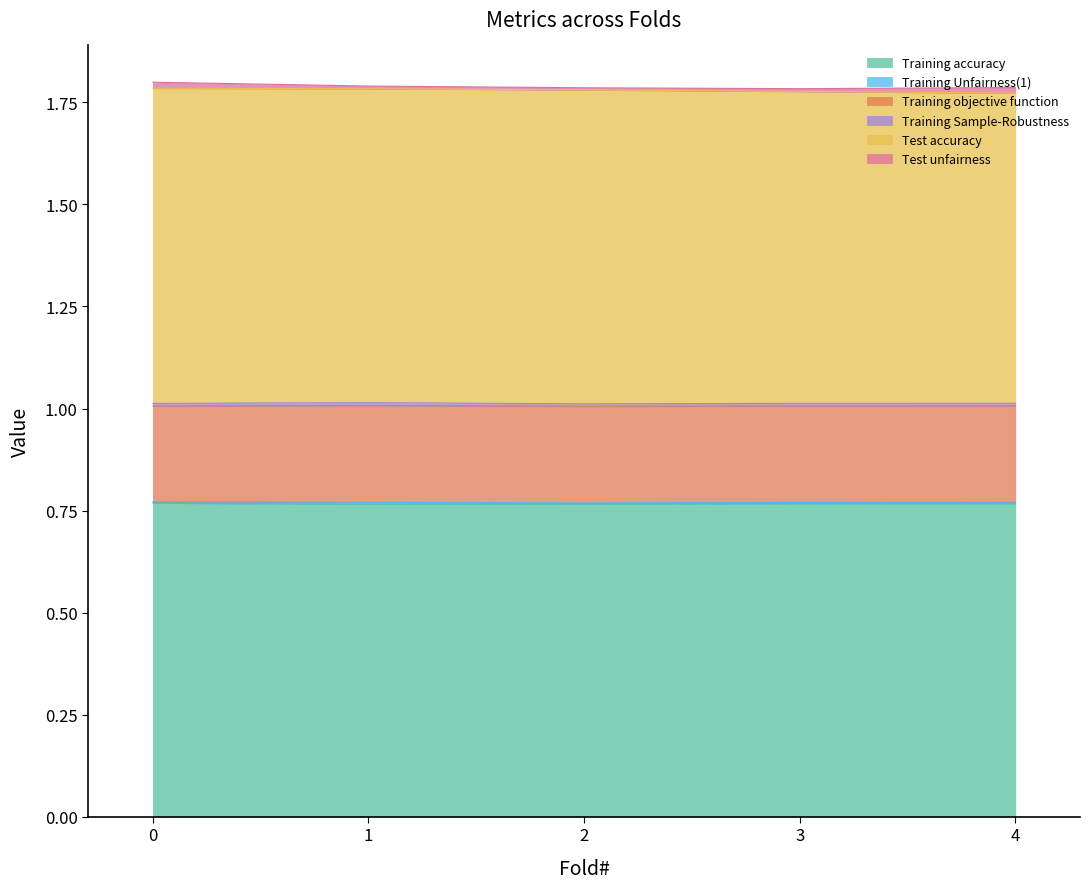

What is the spread (max minus min) of values at 0?

0.8